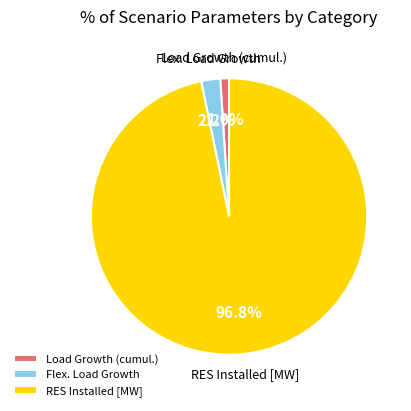

Which slice is the largest?

RES Installed [MW]